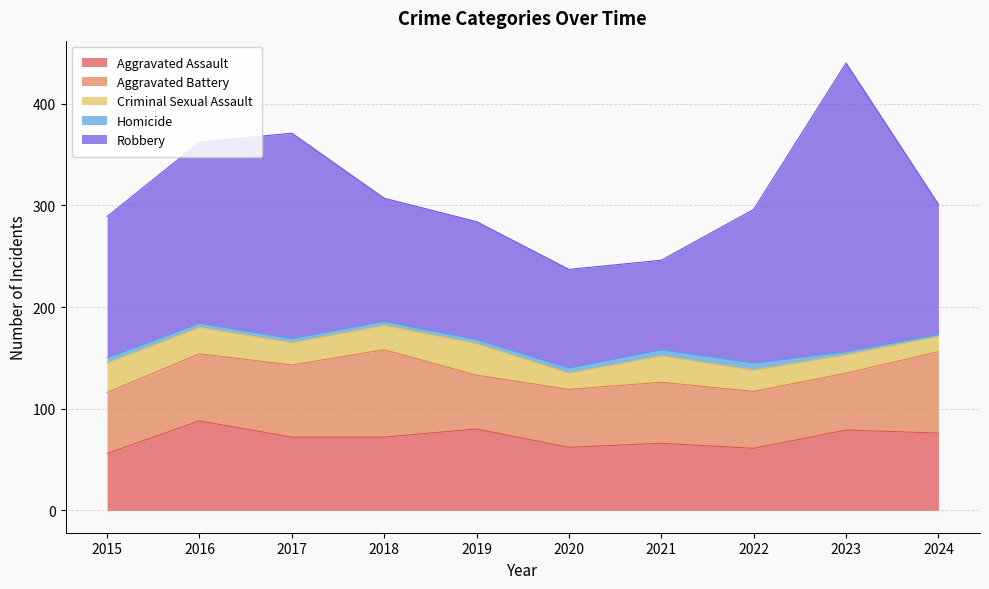

At how many categories does at least one series exceed 78?

10